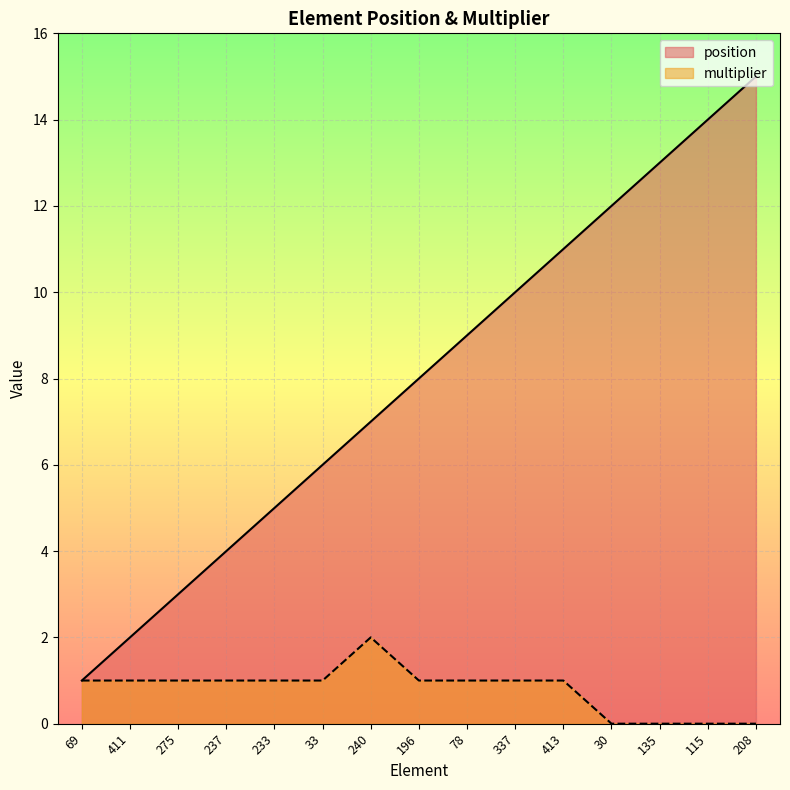

At which label does position reach its minimum?

69